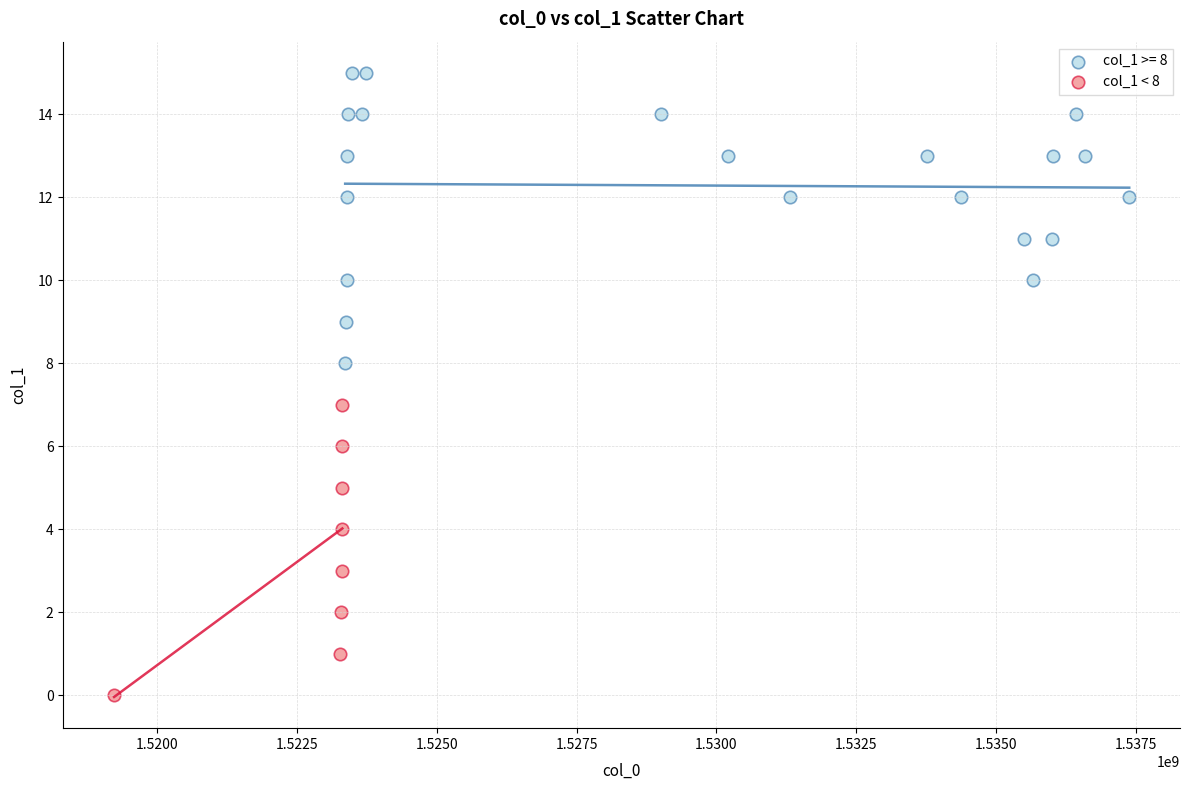

Which series reaches the maximum Y coordinate?

col_1 >= 8